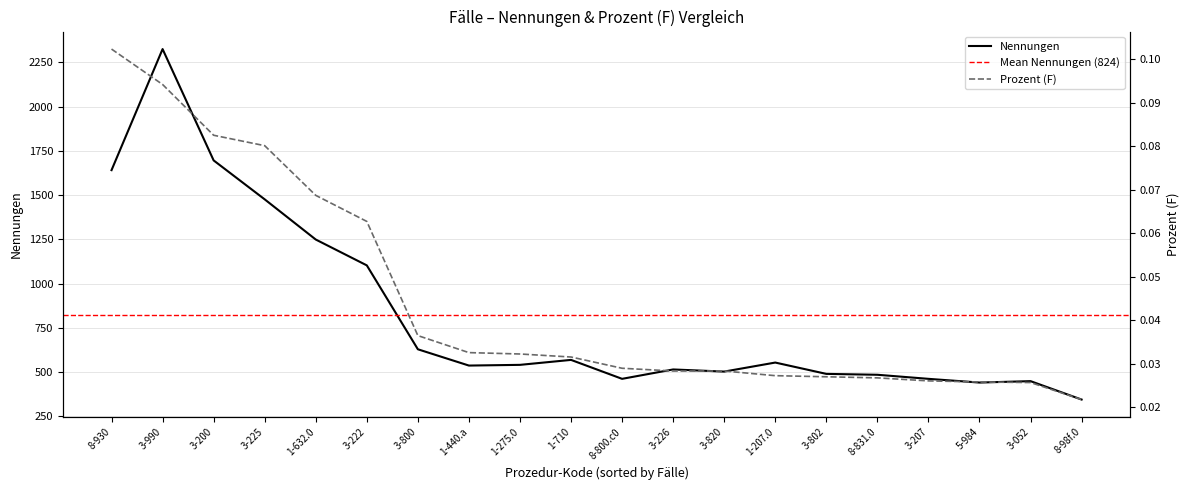

Is the value of Nennungen at 5-984 greater than the value of Prozent (F) at 8-930?

Yes